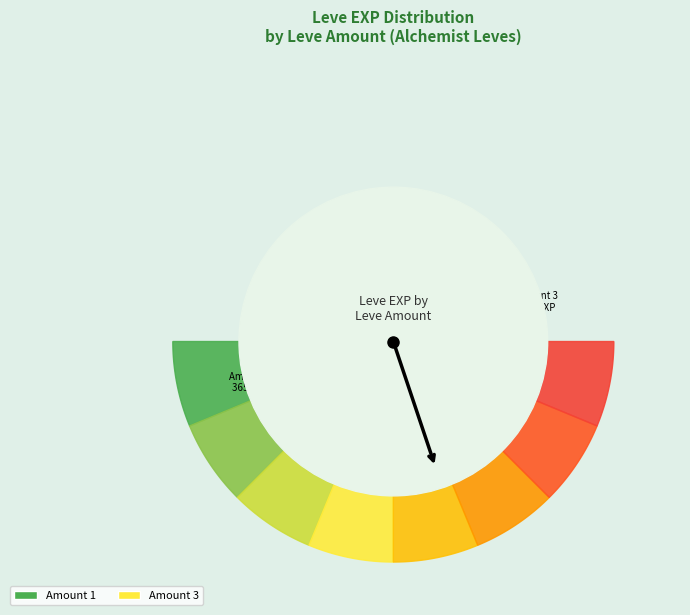

What is the smallest slice in the pie chart?

1